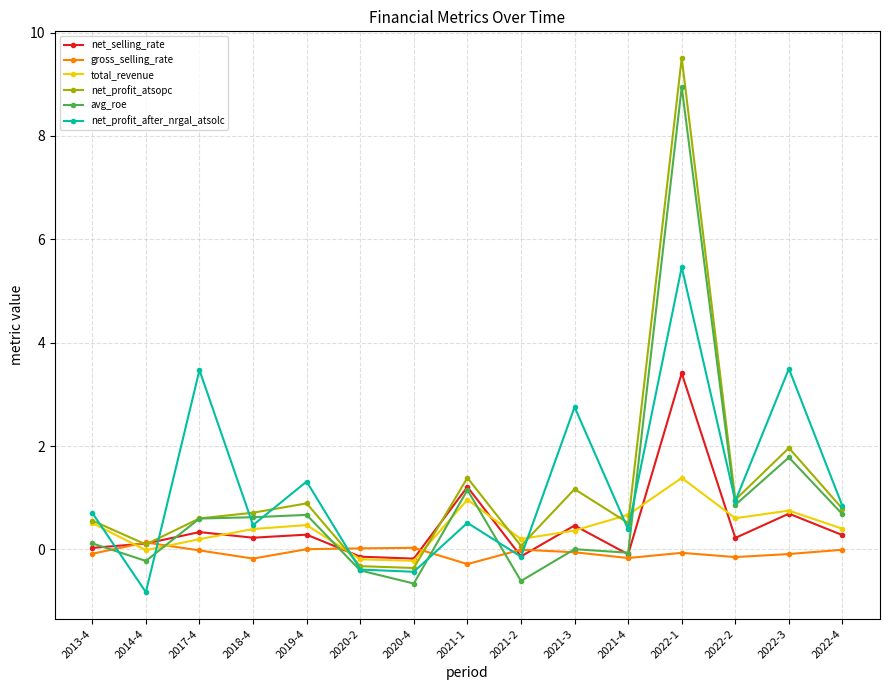

What is the average value of the gross_selling_rate series?

-0.1